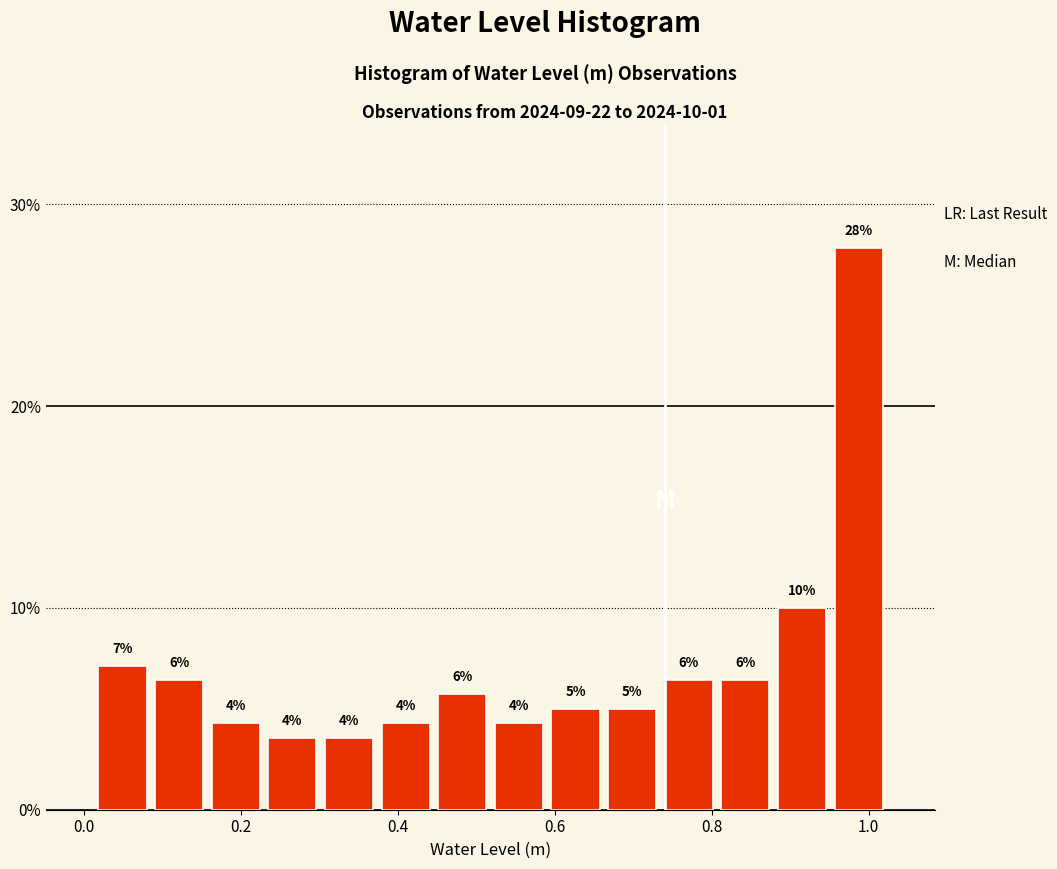

Read against the x-axis, roughly where is the centre of the tallest bar?

0.98